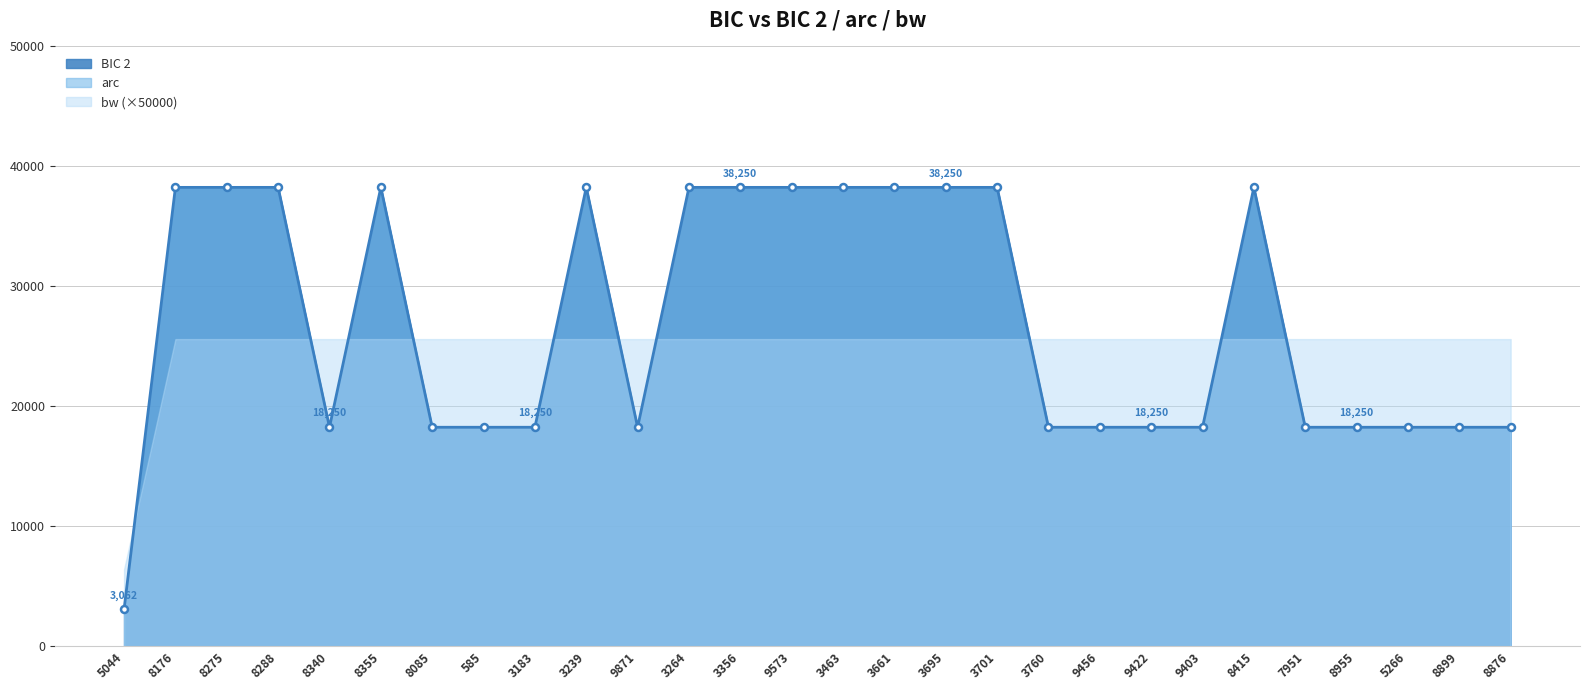

True or false: arc and bw intersect in this chart.

False